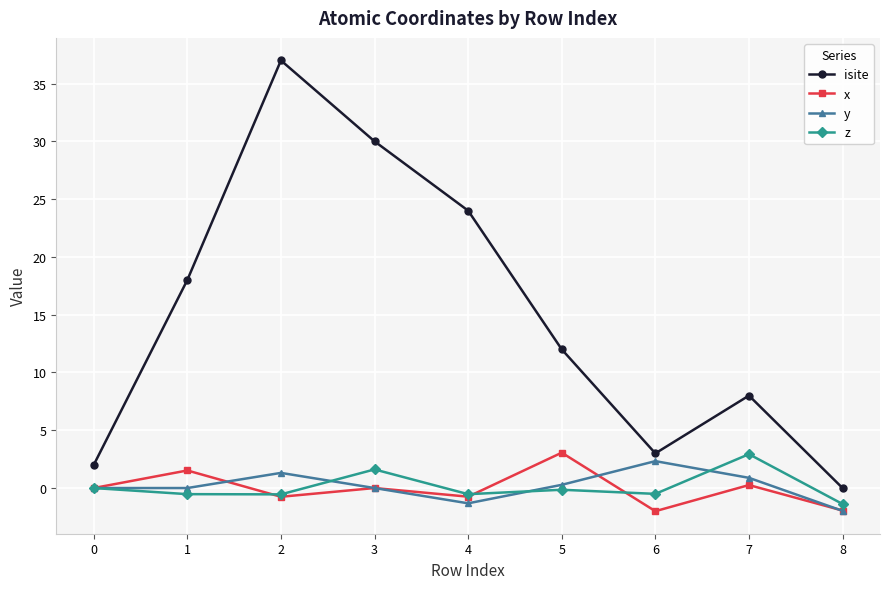

True or false: isite and z intersect in this chart.

False